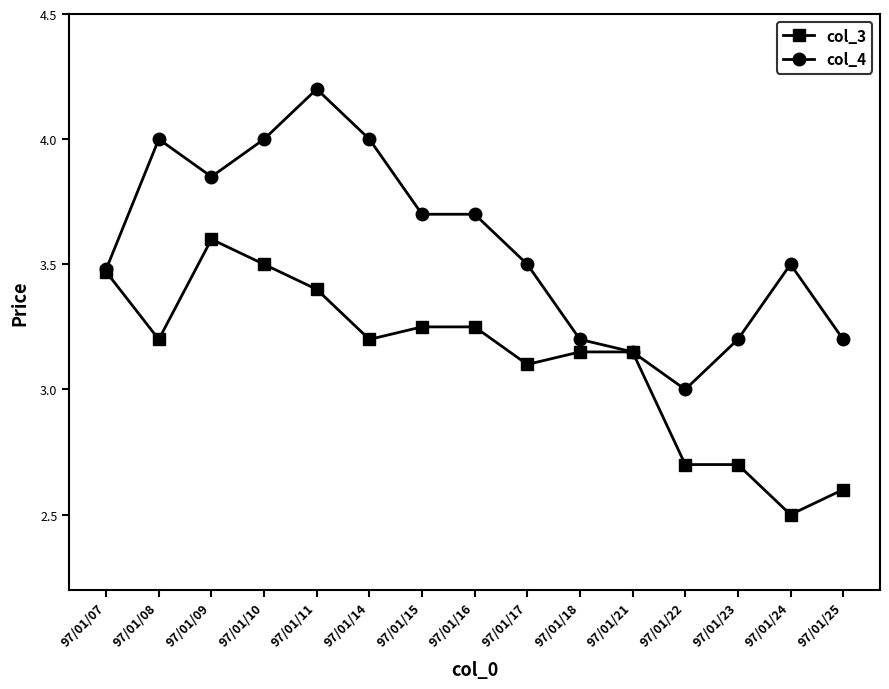

What is the value of the col_4 point at the 8th from the left?

3.7